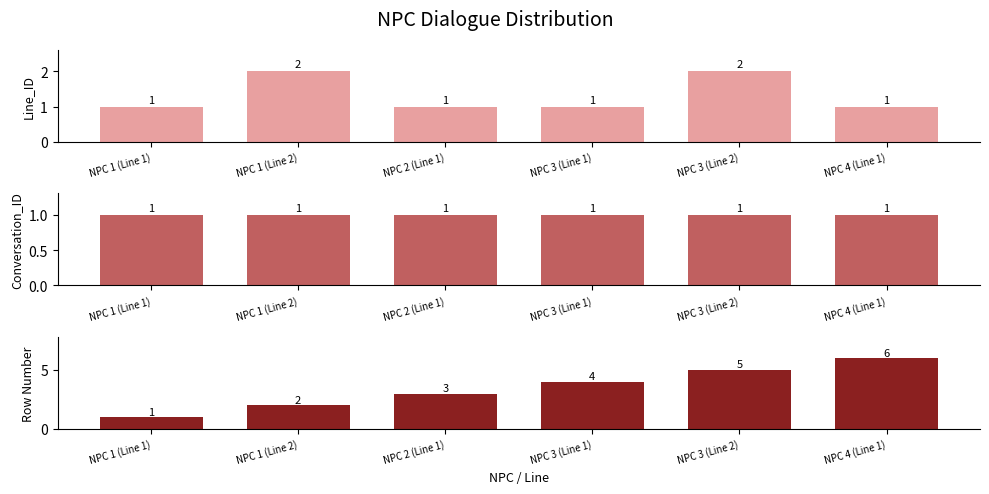

At which label is Conversation_ID closest to 1?

NPC 1 (Line 1)